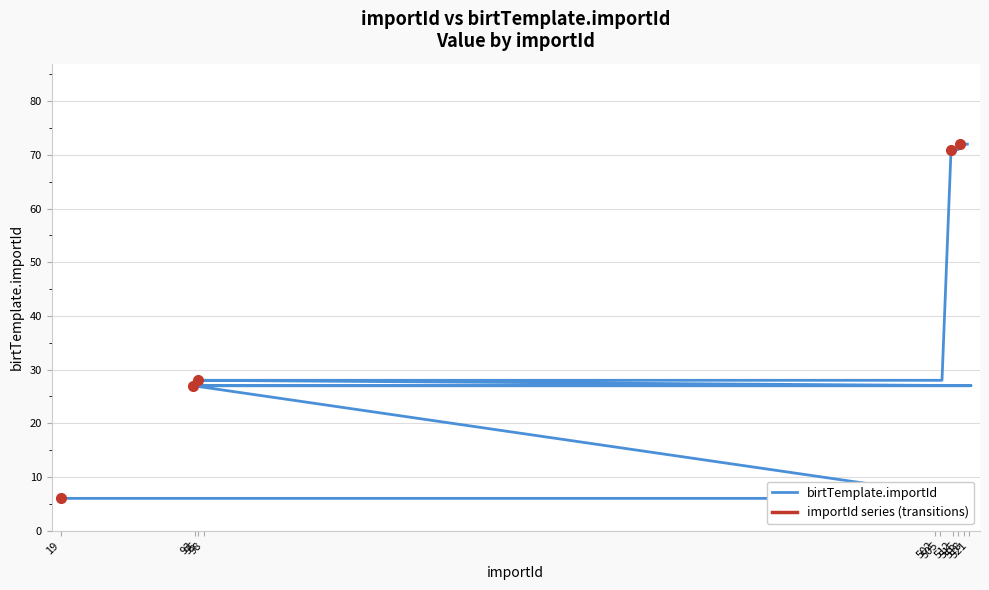

True or false: there are more than 0 points higher than both neighbors.

False